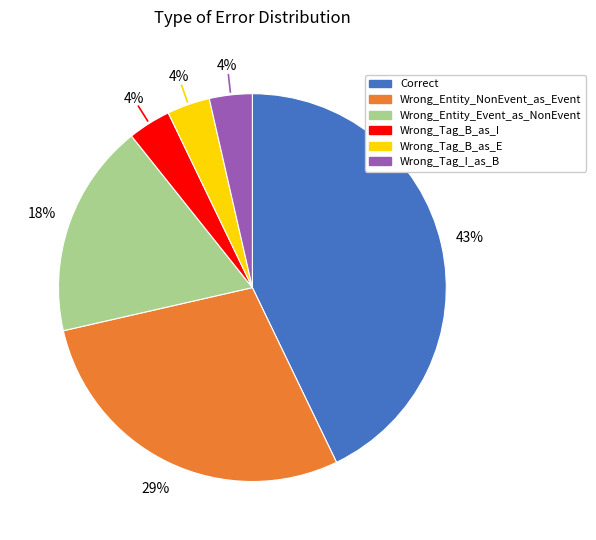

Count the number of slices in the pie.

6